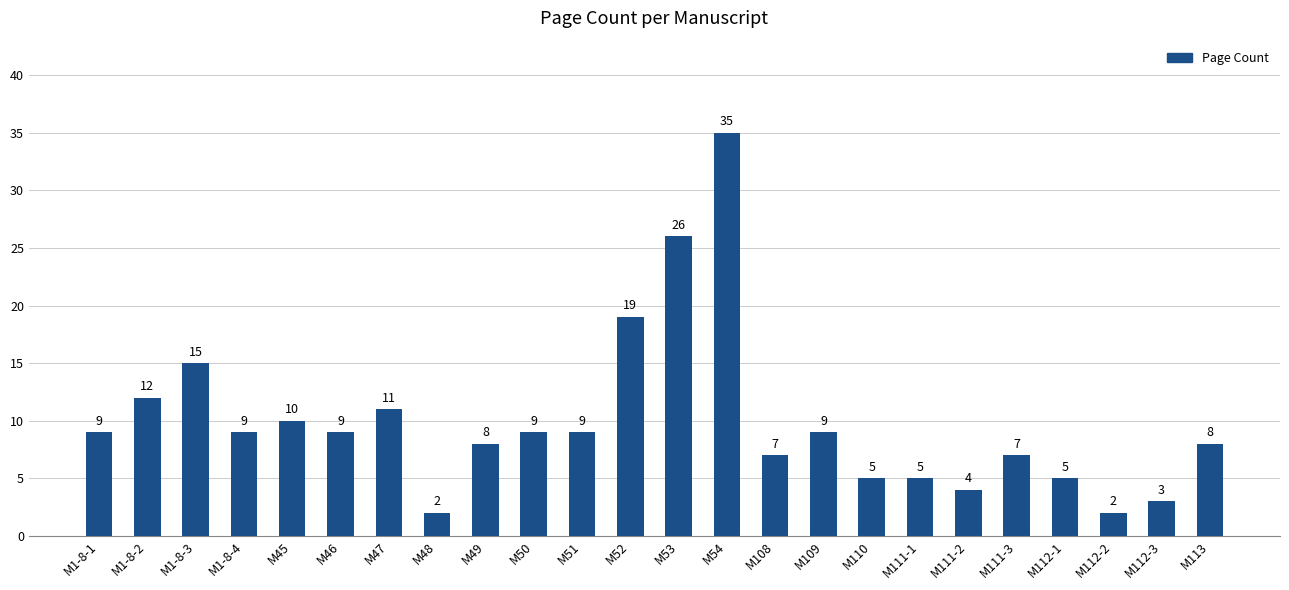

Read the value at M1-8-2, to the nearest 10.

10